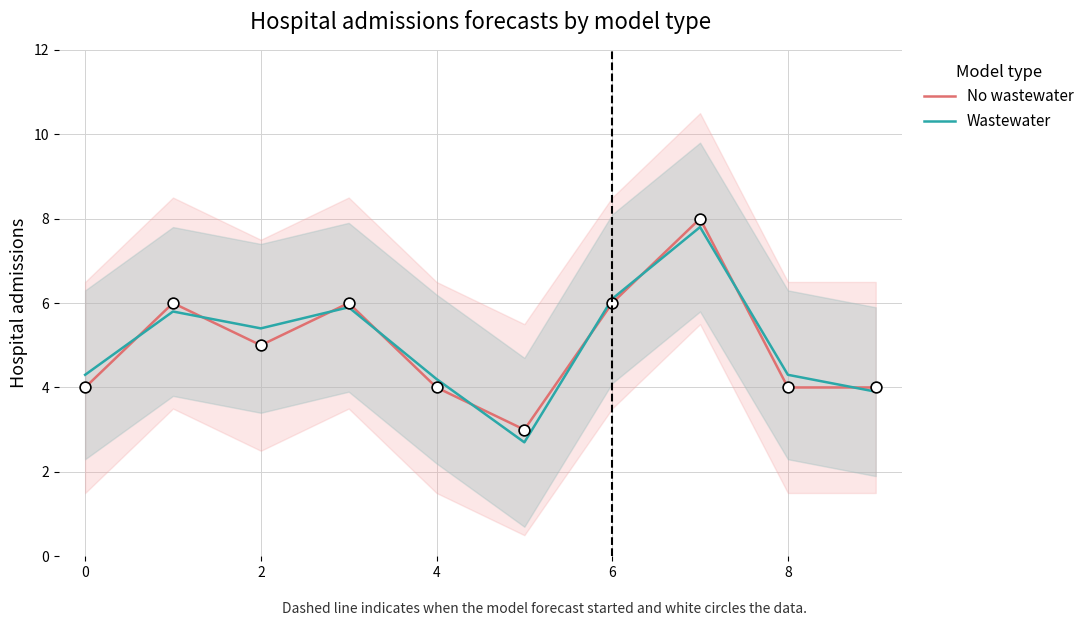

What is the total value across all series at 9?

7.9